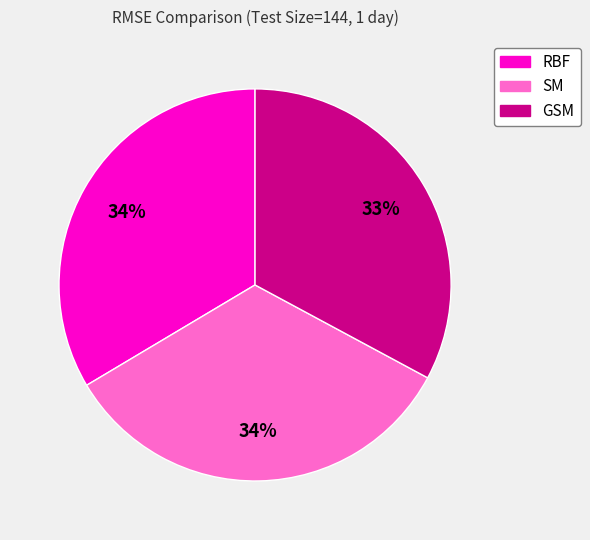

Approximately how many times larger is the value at SM compared to GSM?

1.0